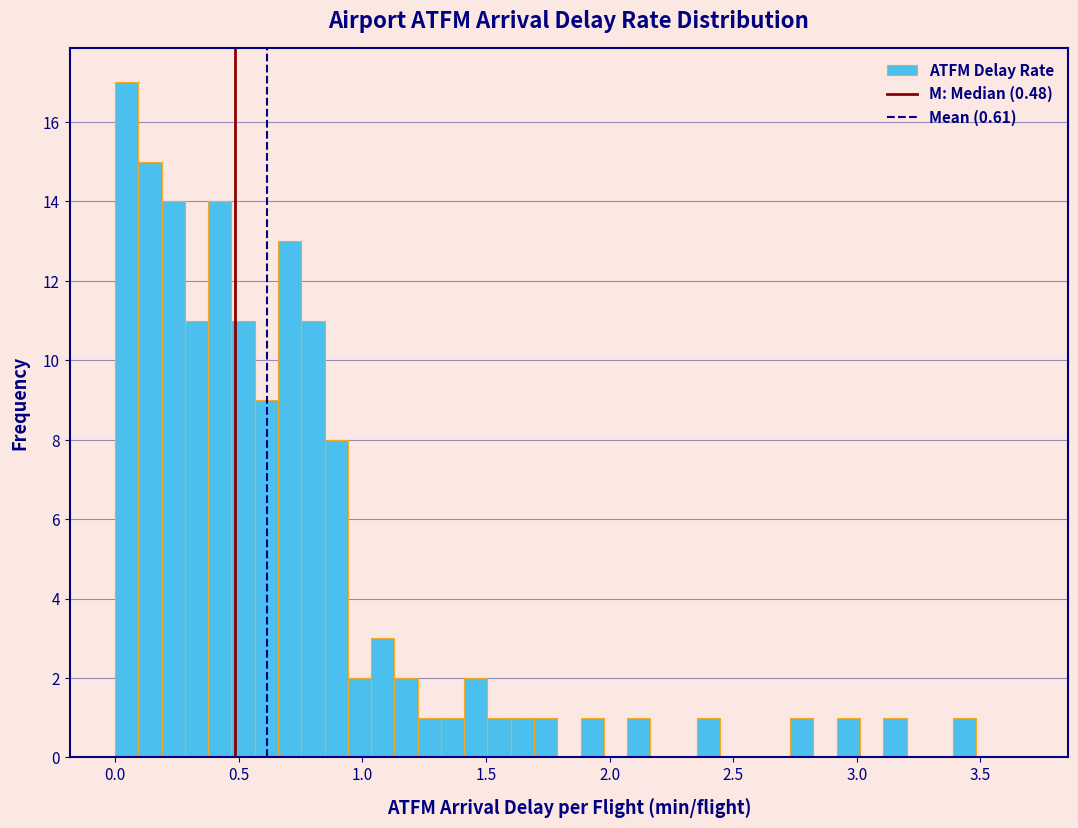

Read against the x-axis, roughly where is the centre of the tallest bar?

0.05